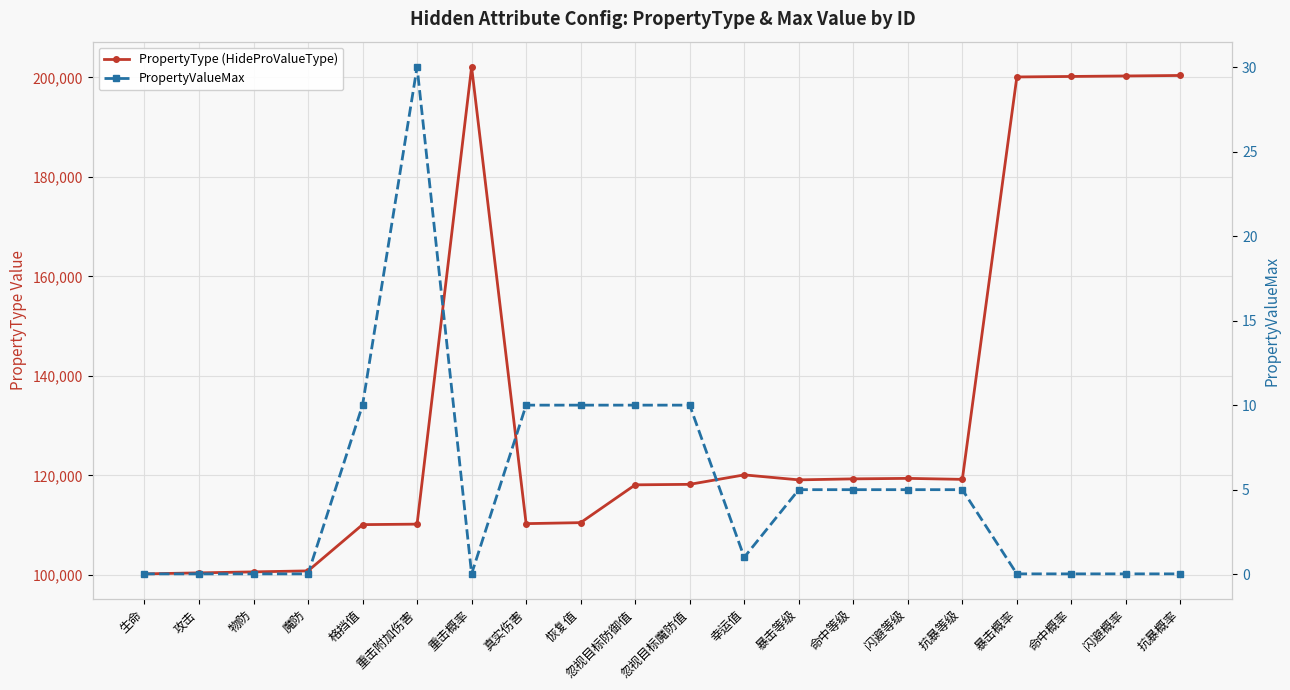

How many data points in PropertyValueMax are above 5?

6